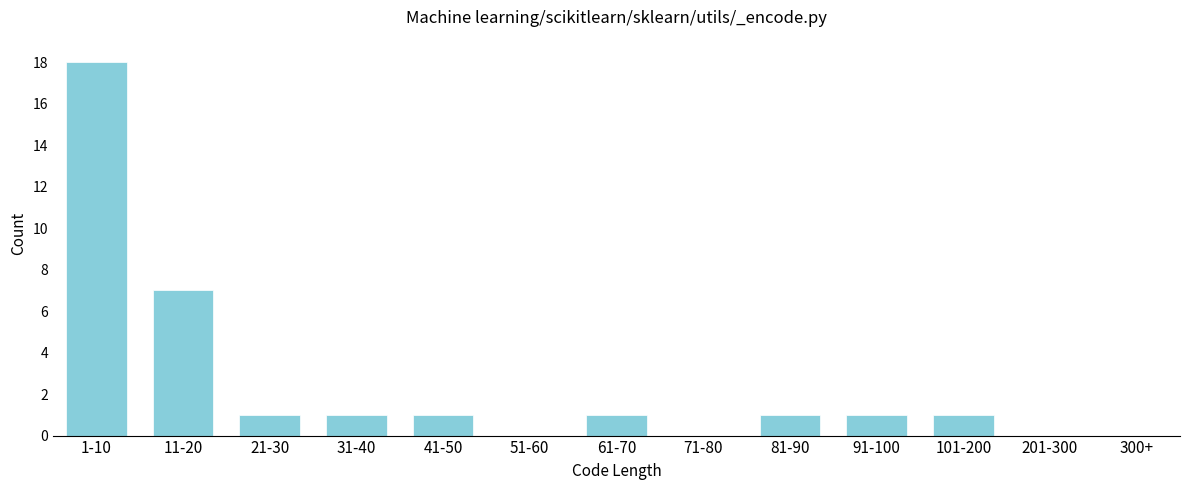

Reading left to right, extract all data points from this chart.

1-10=18	11-20=7	21-30=1	31-40=1	41-50=1	51-60=0	61-70=1	71-80=0	81-90=1	91-100=1	101-200=1	201-300=0	300+=0